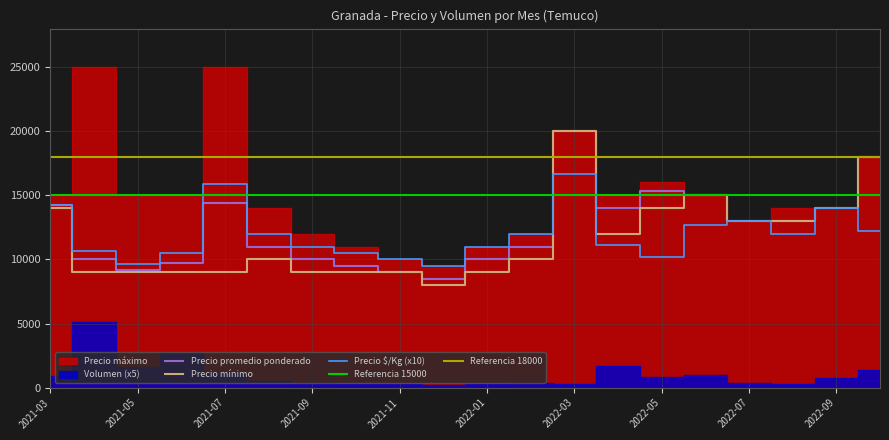

Which series has the widest spread of values?

Precio mínimo